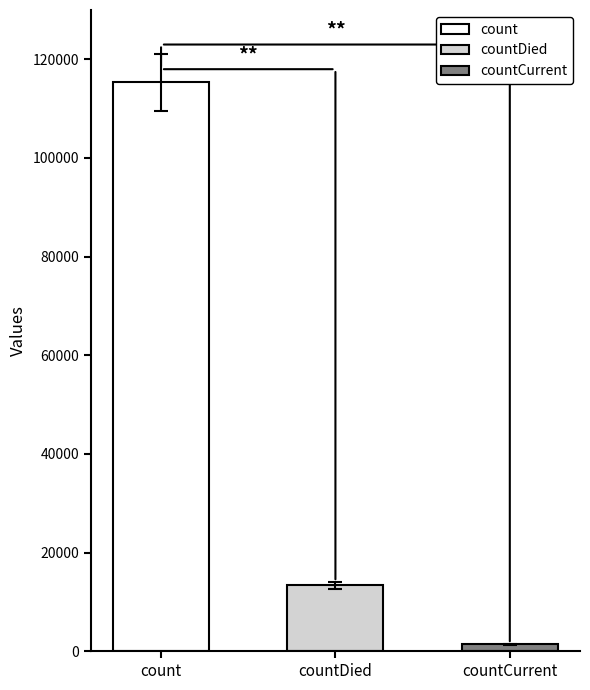

The value at countCurrent is 355. True or false?

False